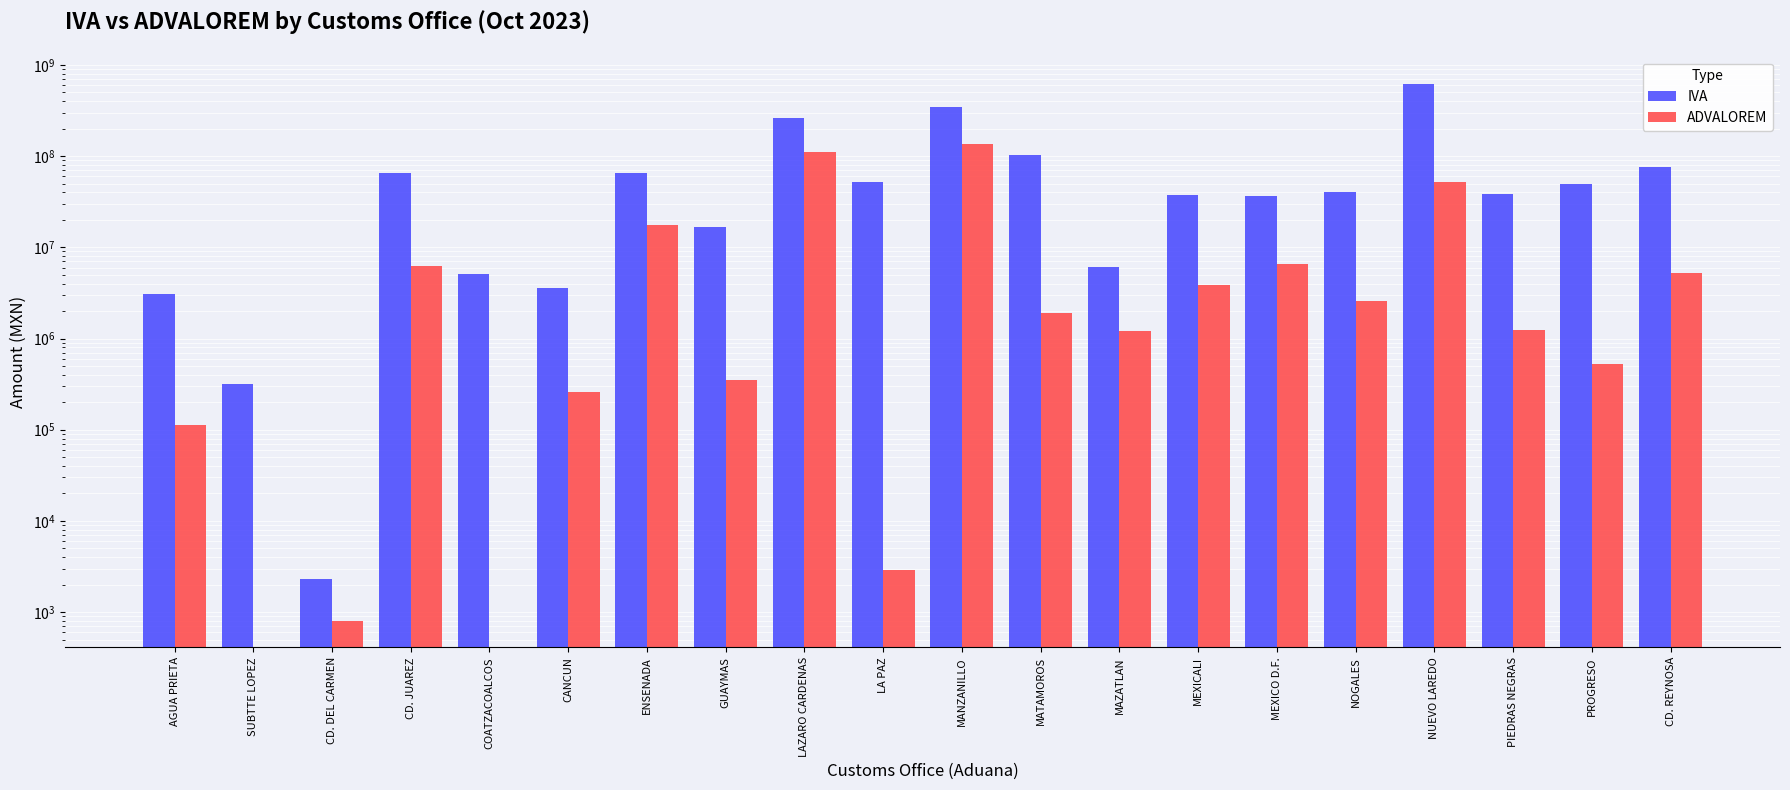

How many bars are there in each group?

2